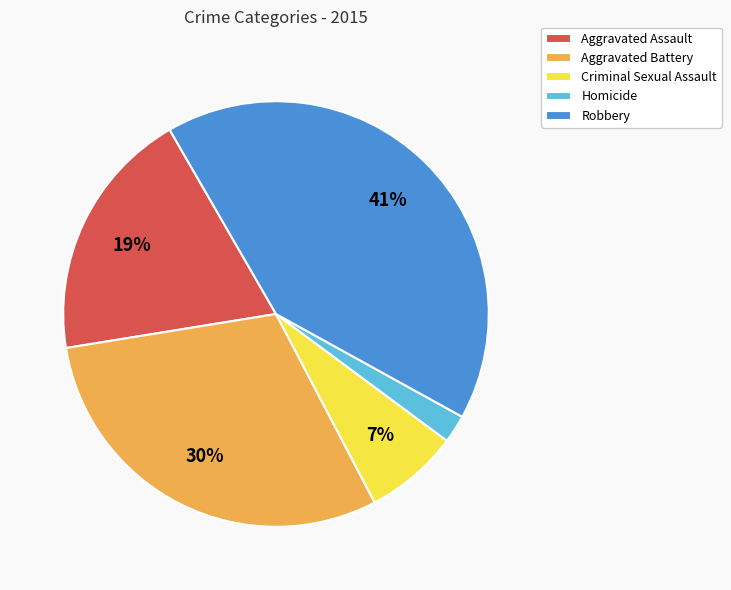

The Aggravated Assault slice represents 19% of the pie. True or false?

True